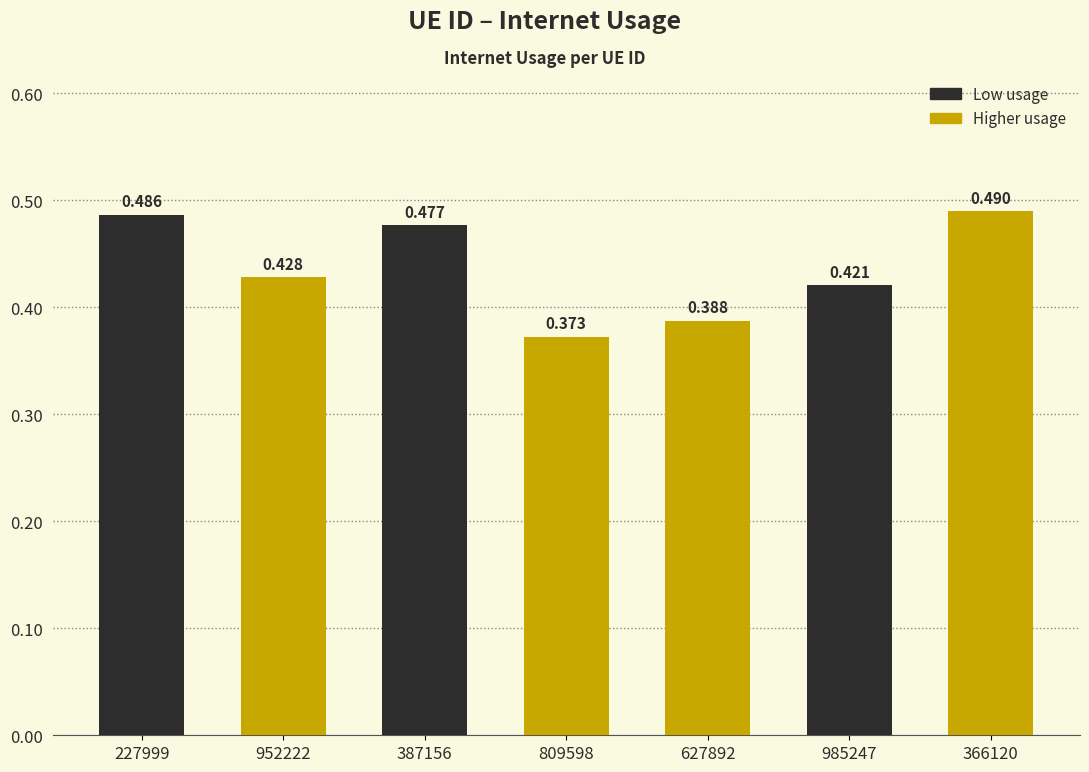

What is the greatest value displayed?

0.5